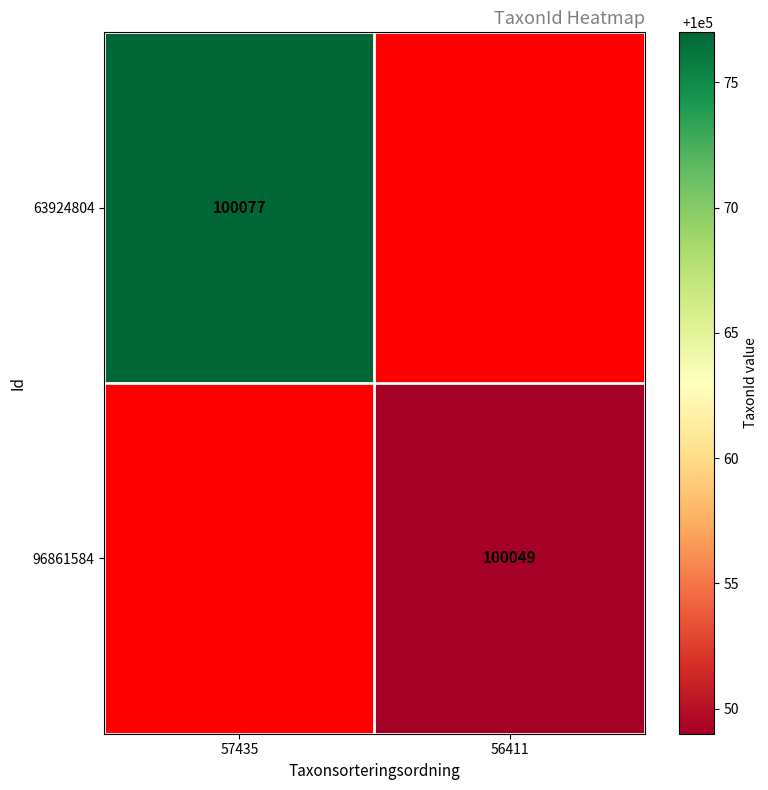

Is it true that 63924804 equals 44960 at 57435?

False